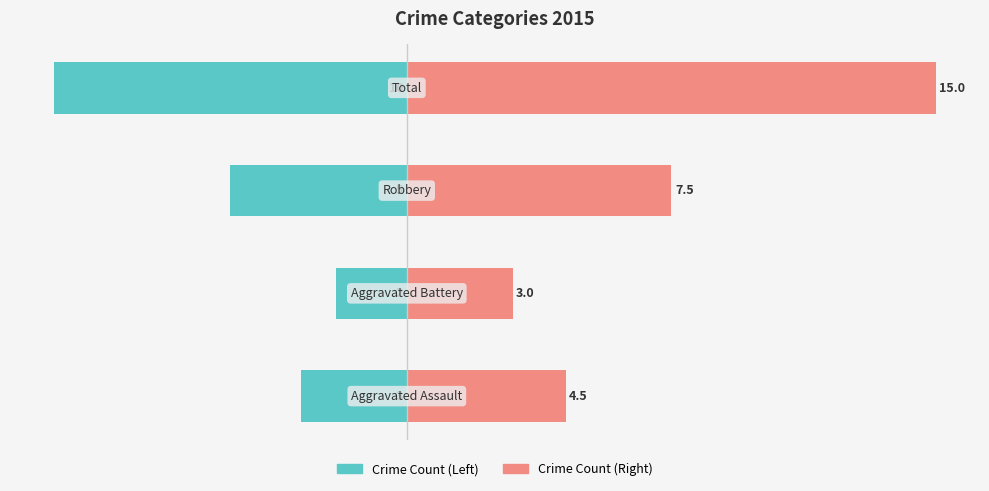

List the series in order of their overall mean, highest first.

2015 (Right), 2015 (Left)